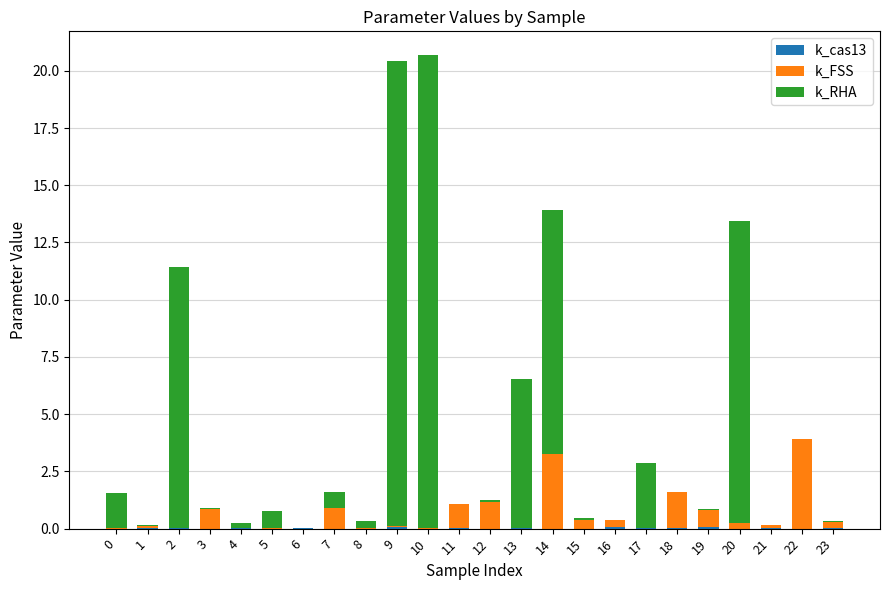

Which series changed the most between 2 and 11?

k_RHA